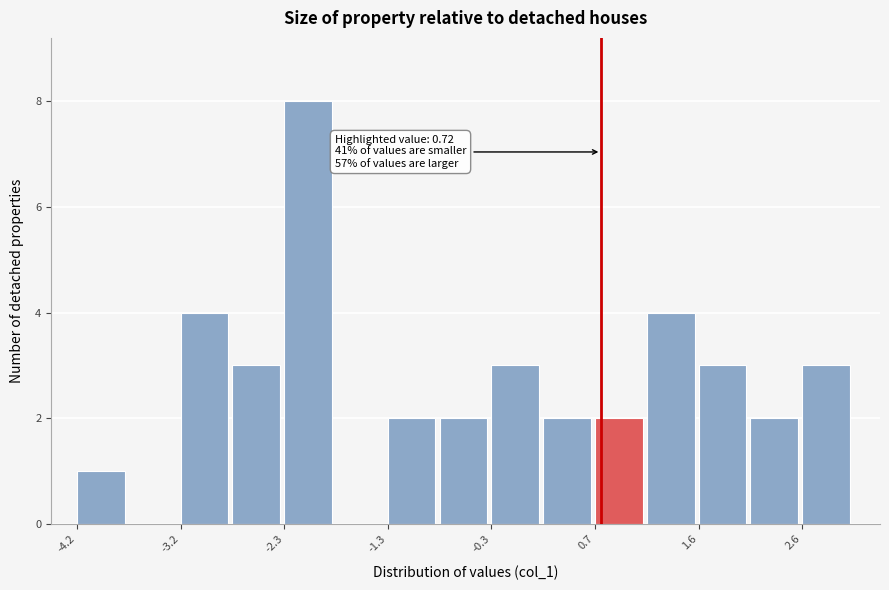

Over which range of the x-axis is the bar tallest?

-2.3 to -1.8